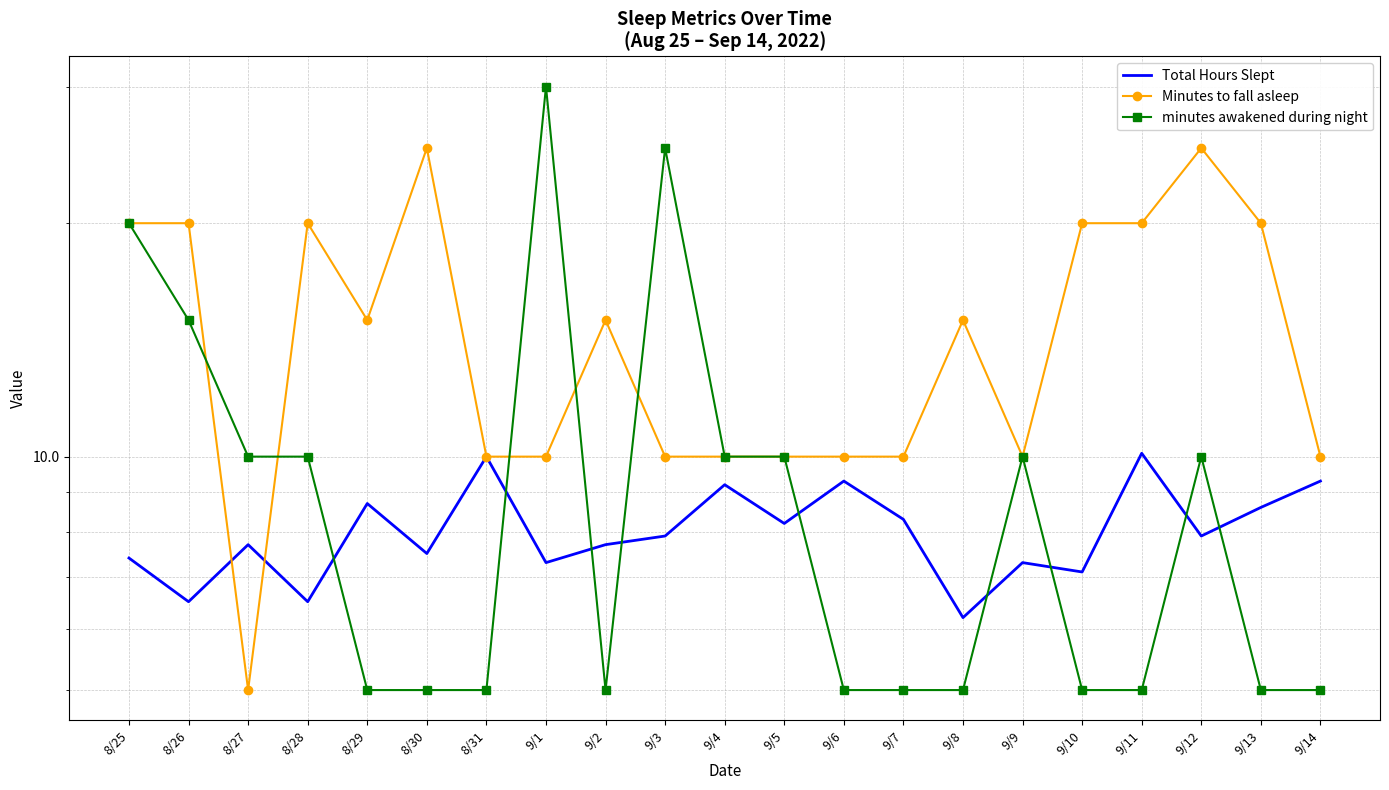

Is this an area chart (filled region under the line)?

No